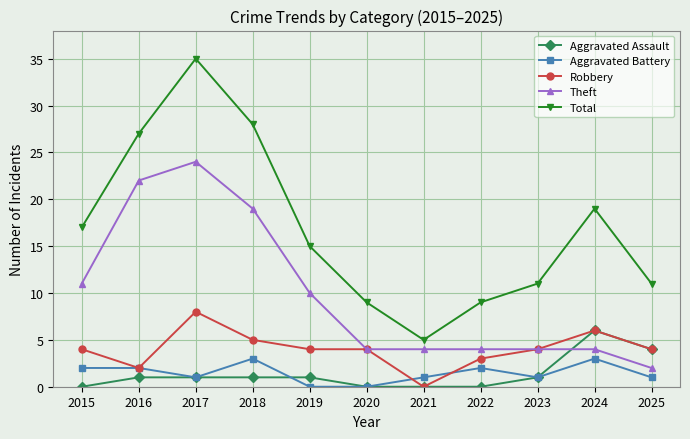

How many Aggravated Battery values are between 1 and 2?

7